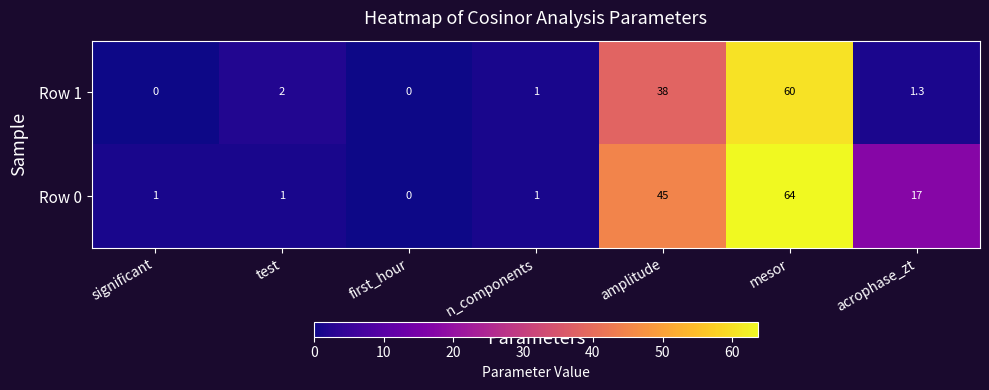

Between first_hour and acrophase_zt, which series saw the biggest shift?

Row 0